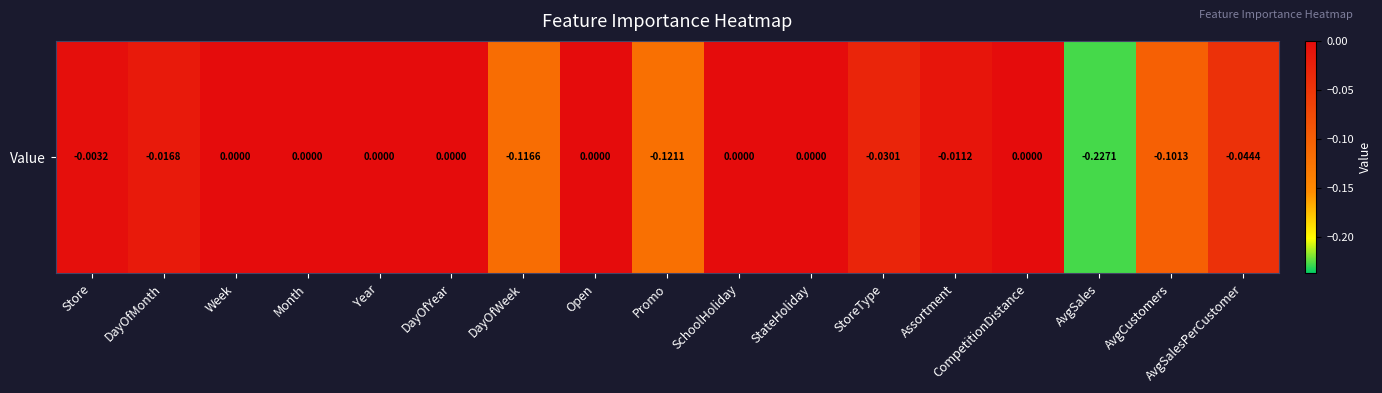

Count the number of categories in the chart.

17